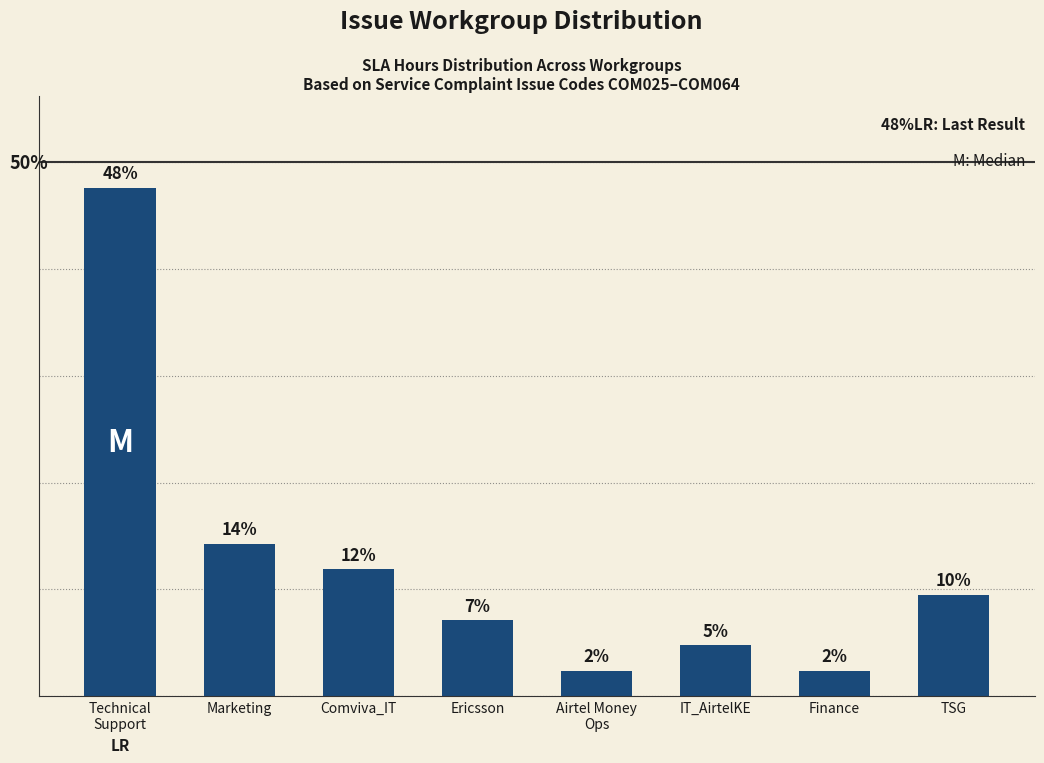

List the labels in order of value, smallest first.

Airtel Money
Ops, Finance, IT_AirtelKE, Ericsson, TSG, Comviva_IT, Marketing, Technical
Support